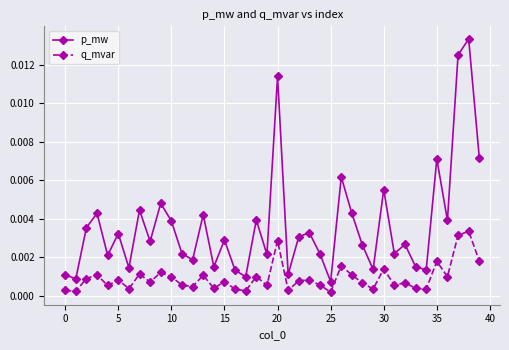

List the series in order of their overall mean, lowest first.

q_mvar, p_mw